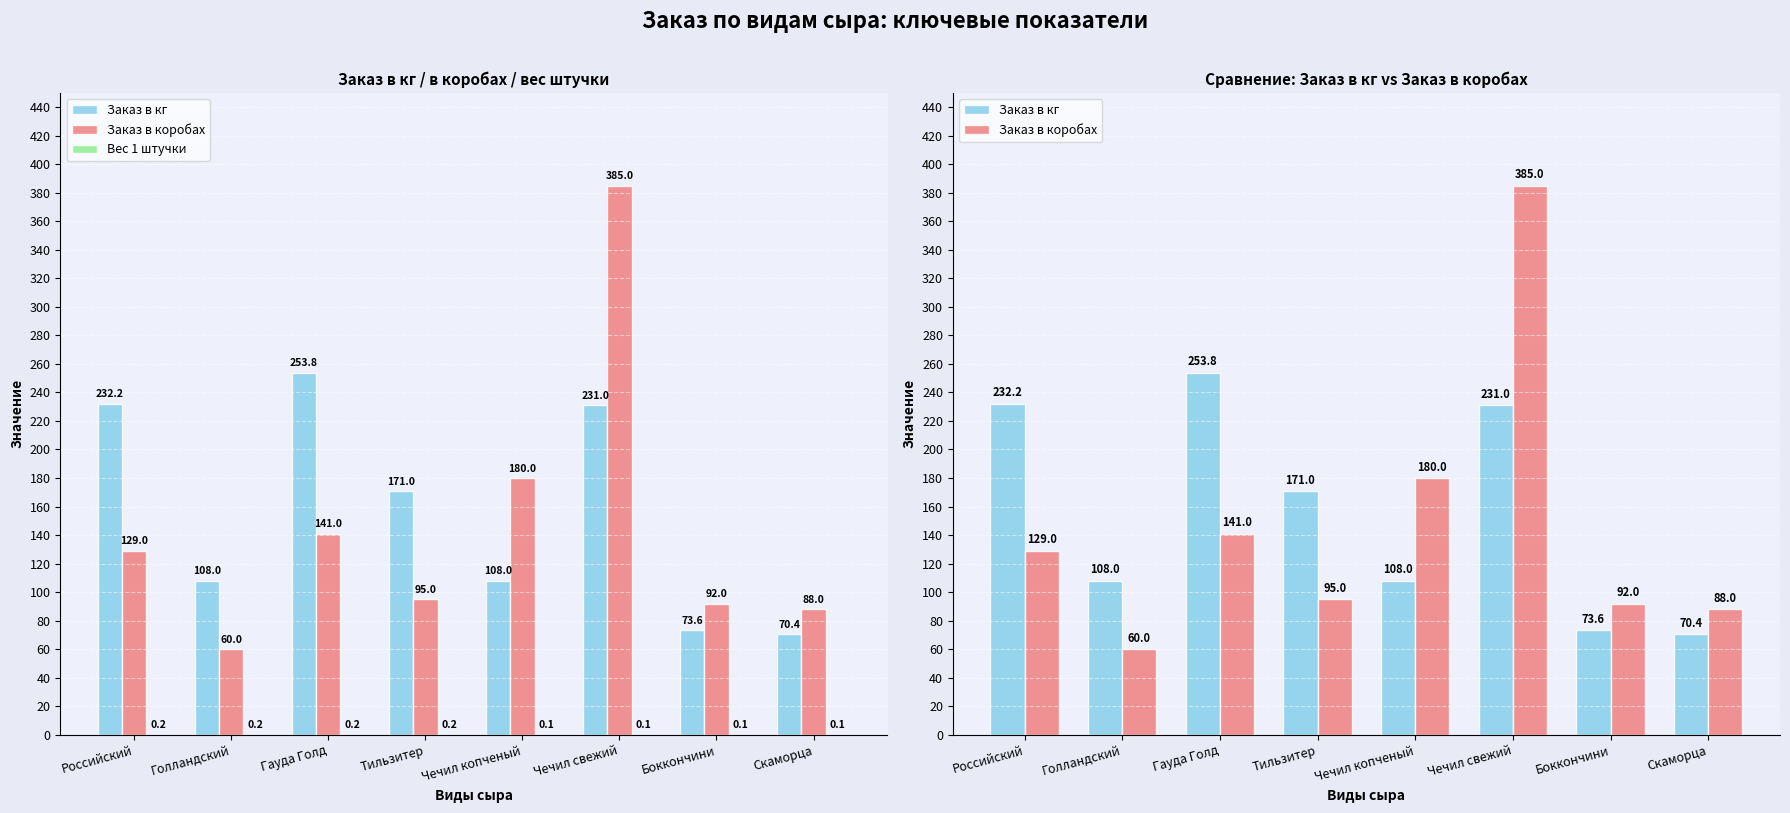

What is the lowest value of the Заказ в коробах series?

60.0